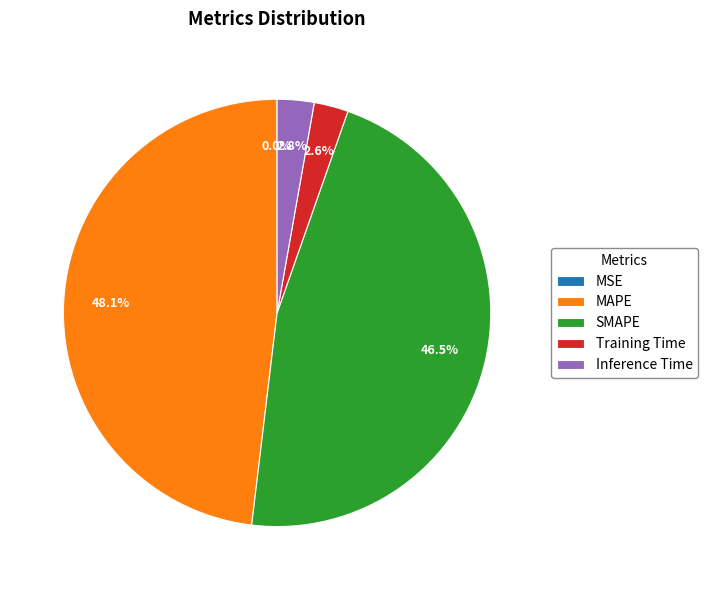

What percentage do Training Time and SMAPE together represent?

49.1%